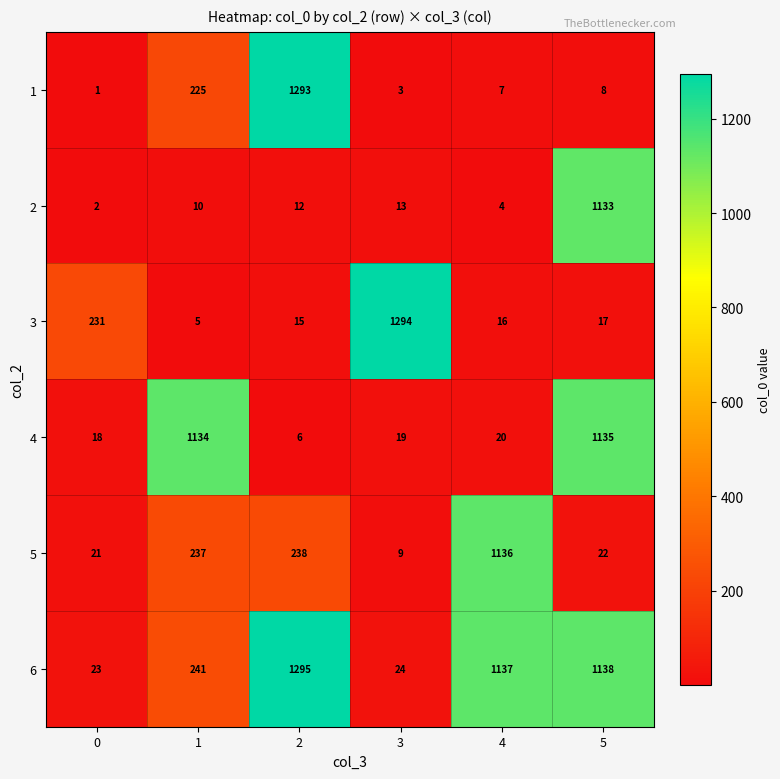

What is the sum of the 1 values at 3 and 1?

228